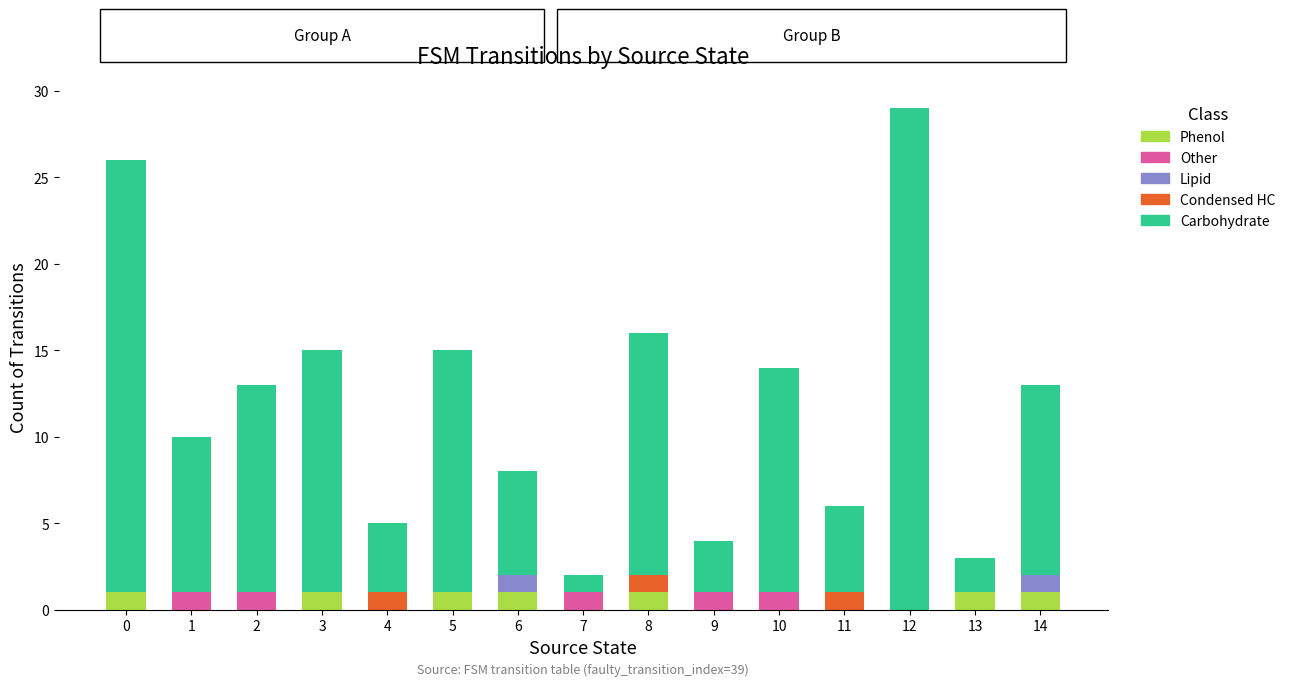

Which series has the largest total across all categories?

Carbohydrate